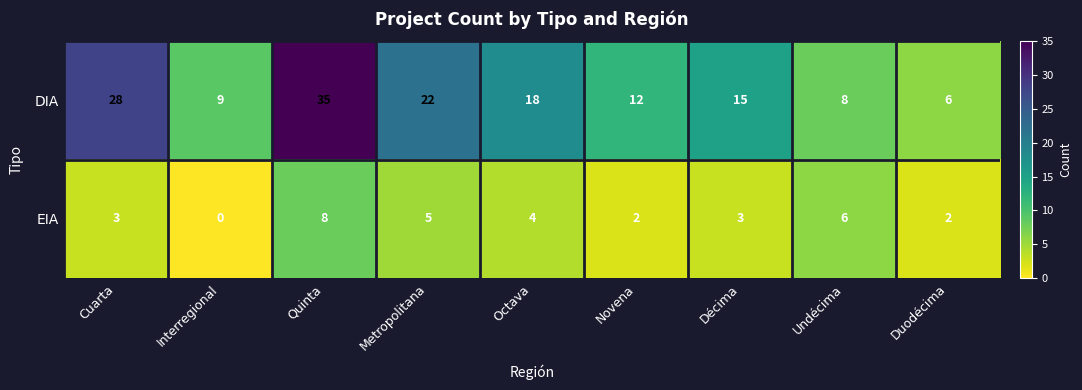

What is the total value across all series at Cuarta?

31